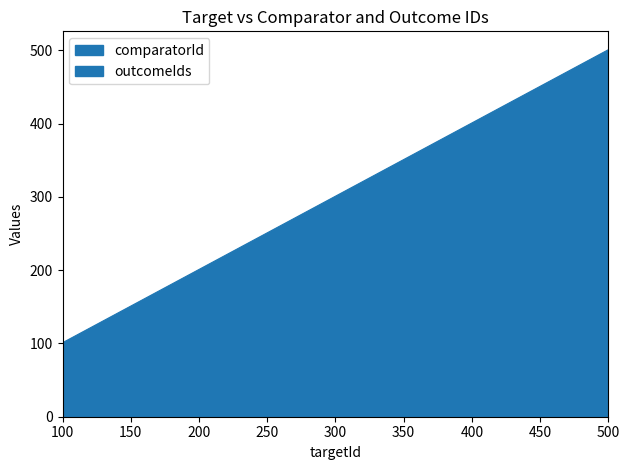

Reading left to right, list all the values displayed in this chart.

100=101	200=201	300=301	400=401	500=501